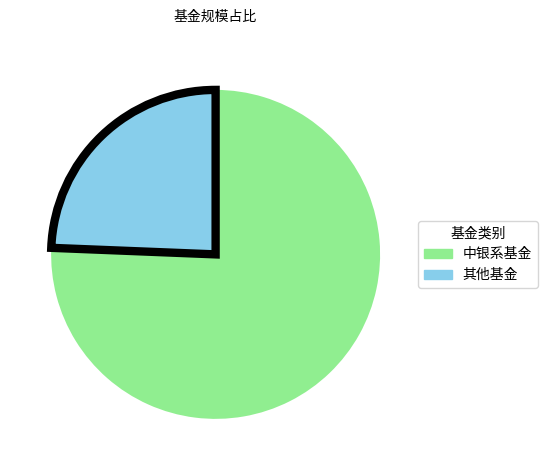

Rank the categories by value from highest to lowest.

中银系基金, 其他基金